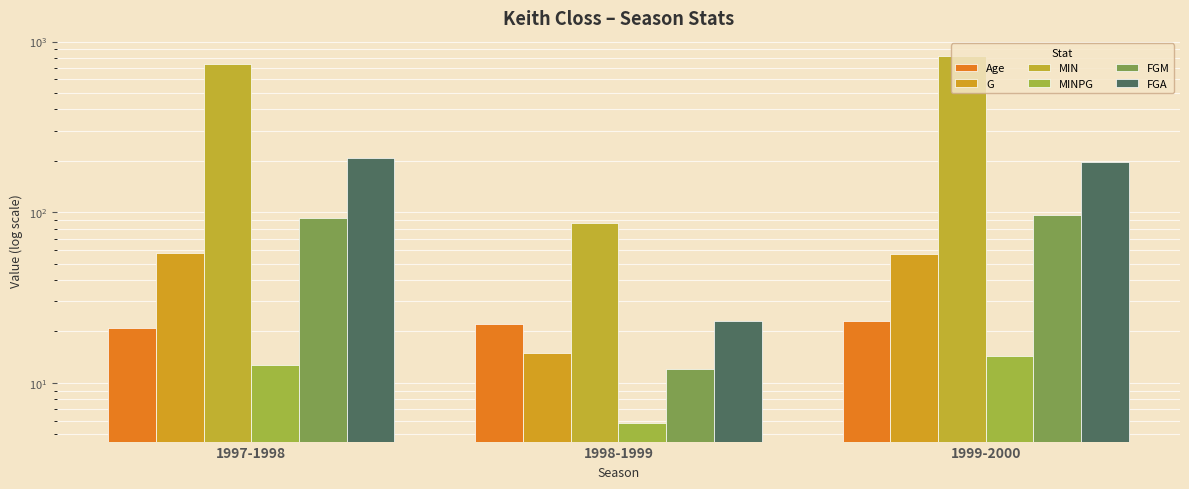

What is the sum of all FGM values?

201.0